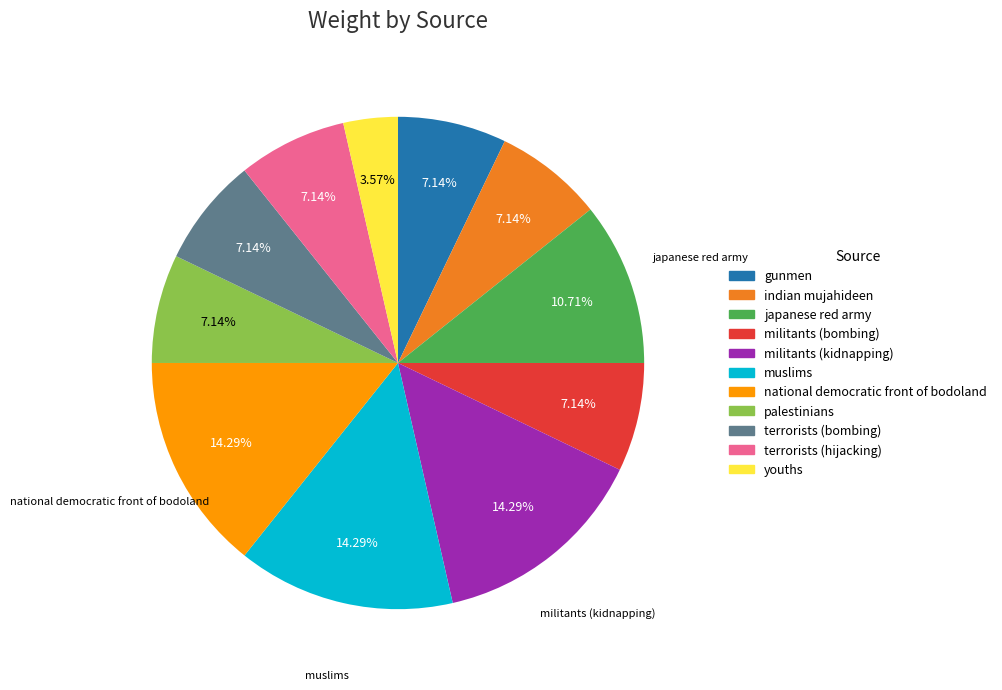

Does youths account for over 50% of the chart?

No